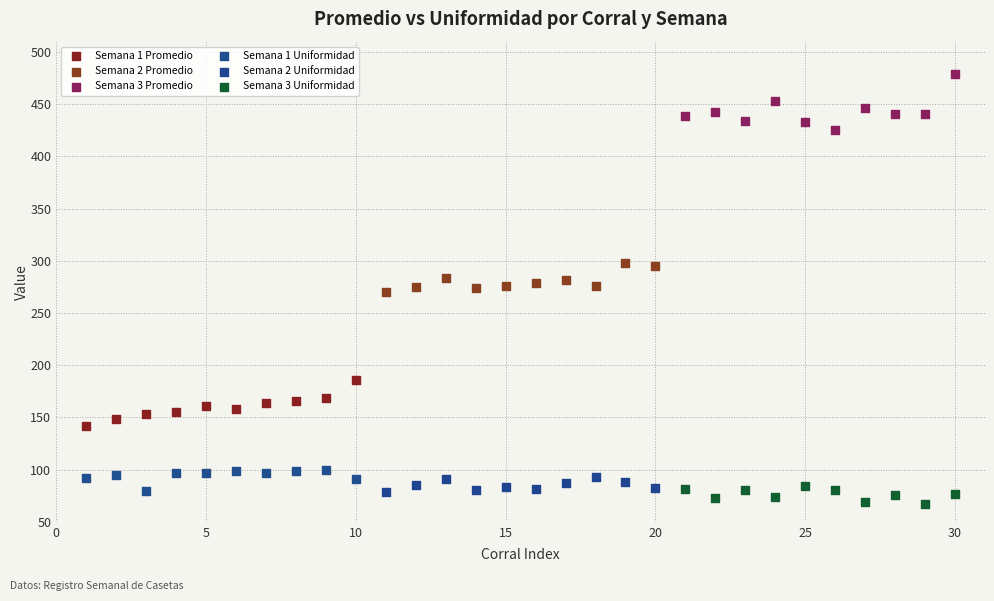

Which series reaches the minimum Y coordinate?

Semana 3 Uniformidad